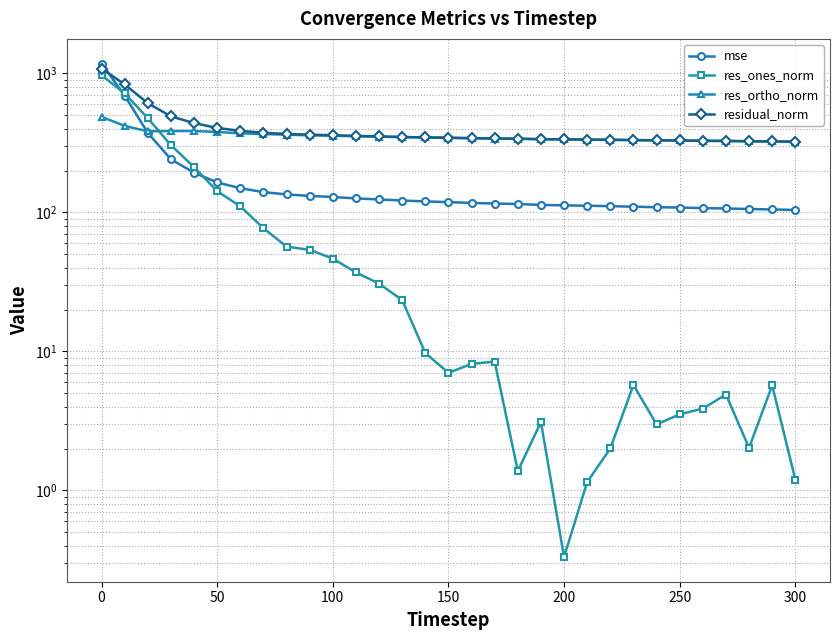

True or false: mse has more than 2 points higher than both neighbors.

False